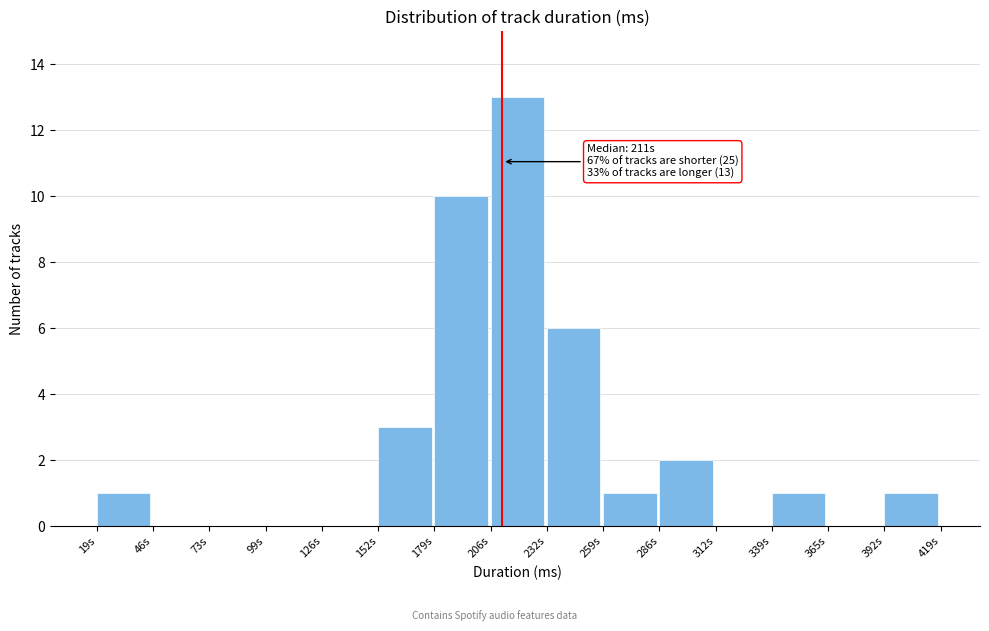

Reading left to right, what are all the values shown in this chart?

19s=1	46s=0	73s=0	99s=0	126s=0	152s=3	179s=10	206s=13	232s=6	259s=1	286s=2	312s=0	339s=1	365s=0	392s=1